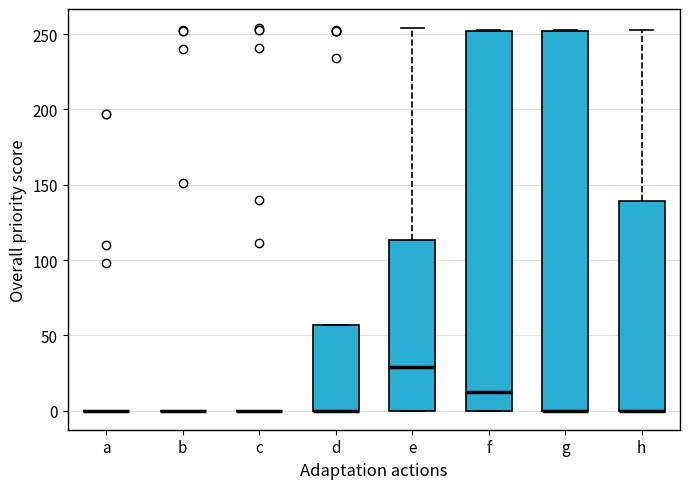

Reading left to right, transcribe this box plot: for each box, give where its median line is, the range the box spans, and where its two whiskers end, as read against the y-axis. The values are not printed on the chart, so give them approximately, as read against the axis.

a: box collapsed to a line at 0, whiskers 0 to 0
b: box collapsed to a line at 0, whiskers 0 to 0
c: box collapsed to a line at 0, whiskers 0 to 0
d: median 0 (drawn on the box's lower edge), box 0 to 55, whiskers 0 to 55
e: median 30, box 0 to 115, whiskers 0 to 255
f: median 15, box 0 to 250, whiskers 0 to 255
g: median 0 (drawn on the box's lower edge), box 0 to 250, whiskers 0 to 255
h: median 0 (drawn on the box's lower edge), box 0 to 140, whiskers 0 to 255